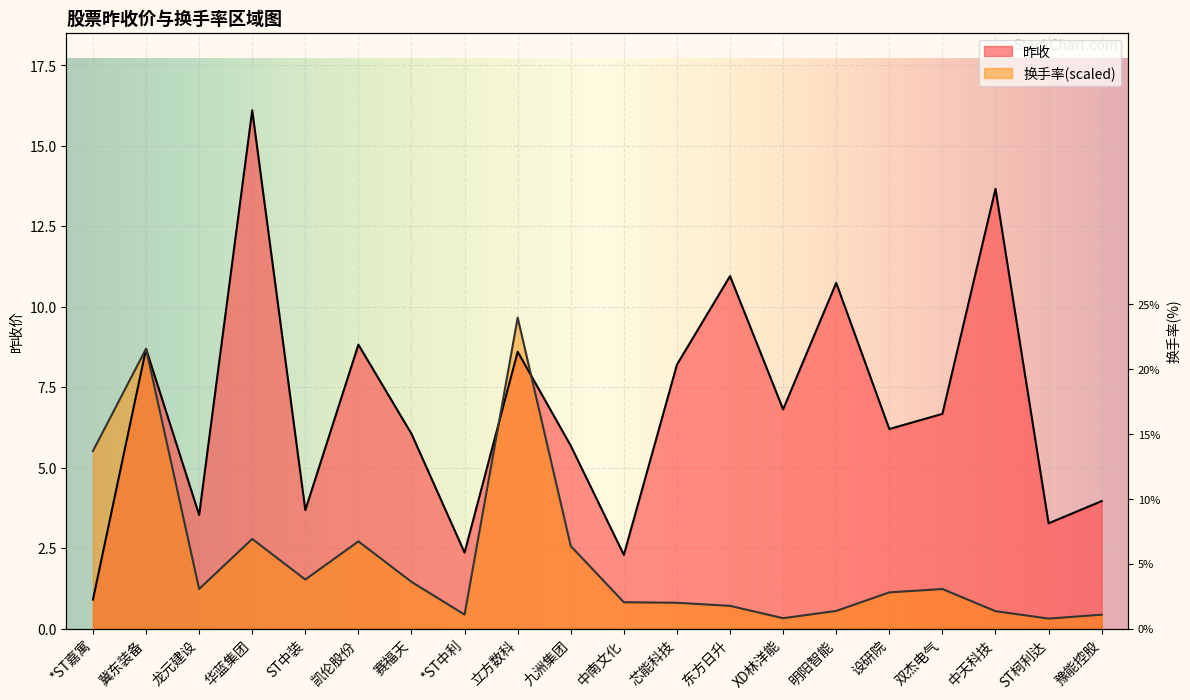

True or false: 换手率 has a value of 0.8 at 中南文化.

True